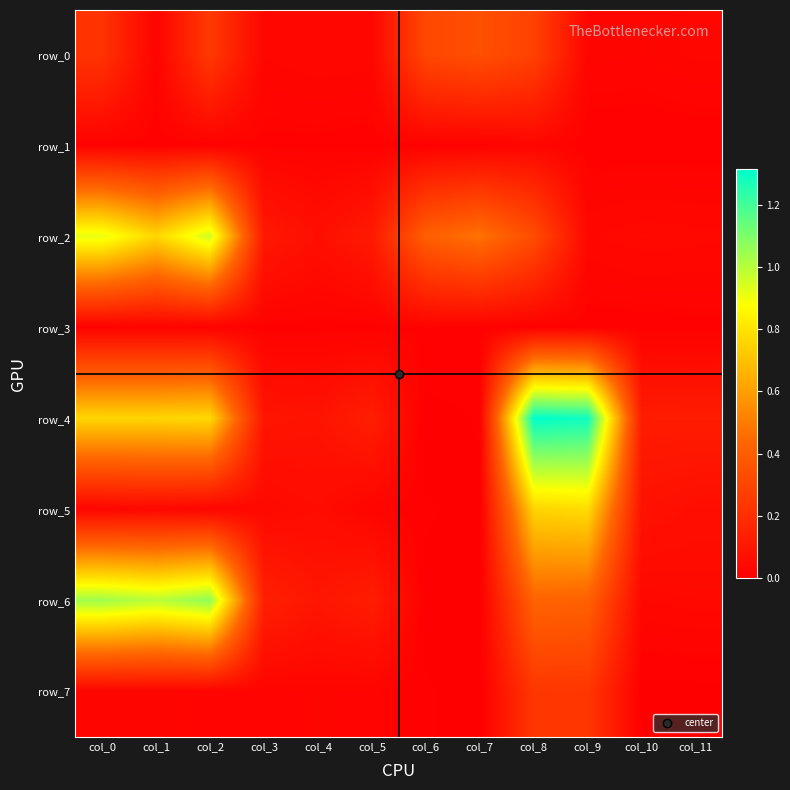

At which category is the sum across all series the highest?

col_8